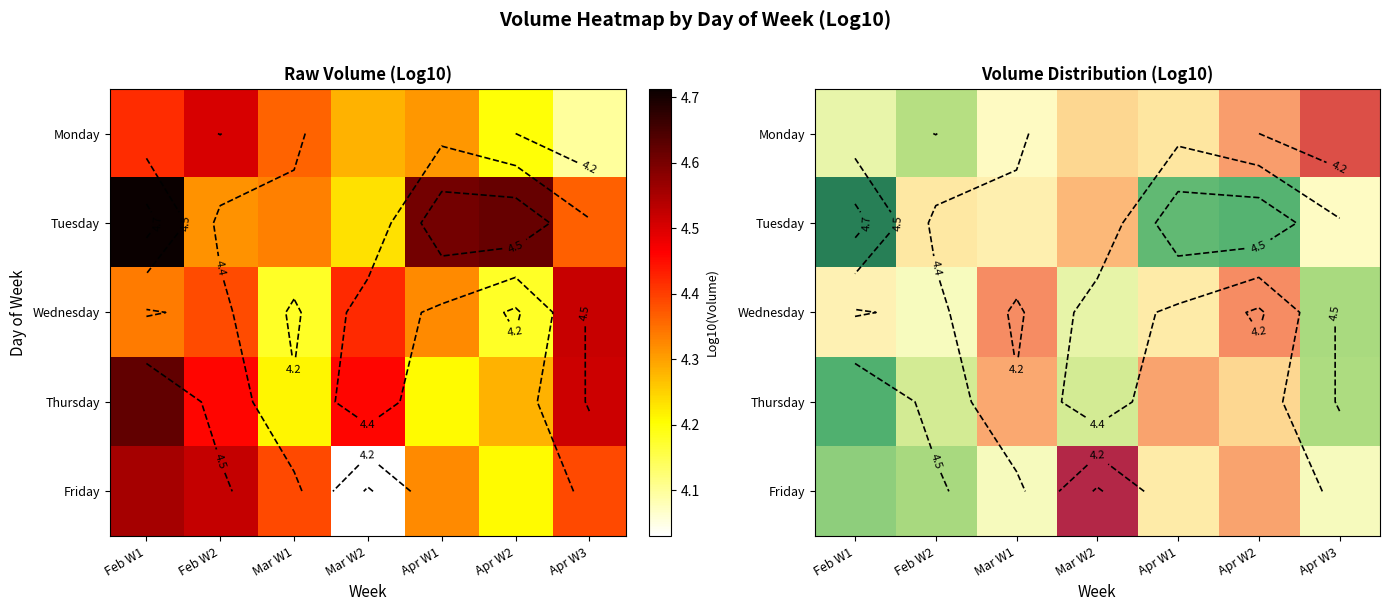

Is the value of Monday at Feb W1 greater than the value of Wednesday at Mar W2?

No